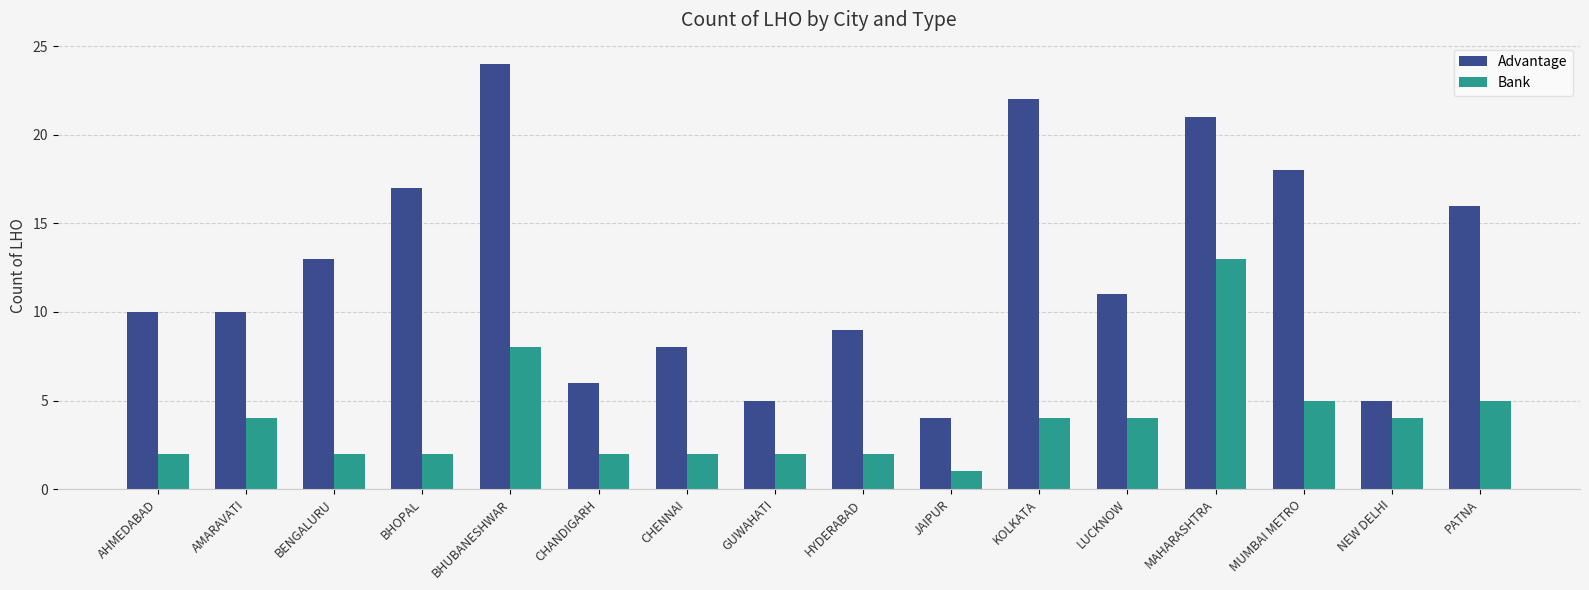

True or false: Advantage has a value of 2 at CHENNAI.

False